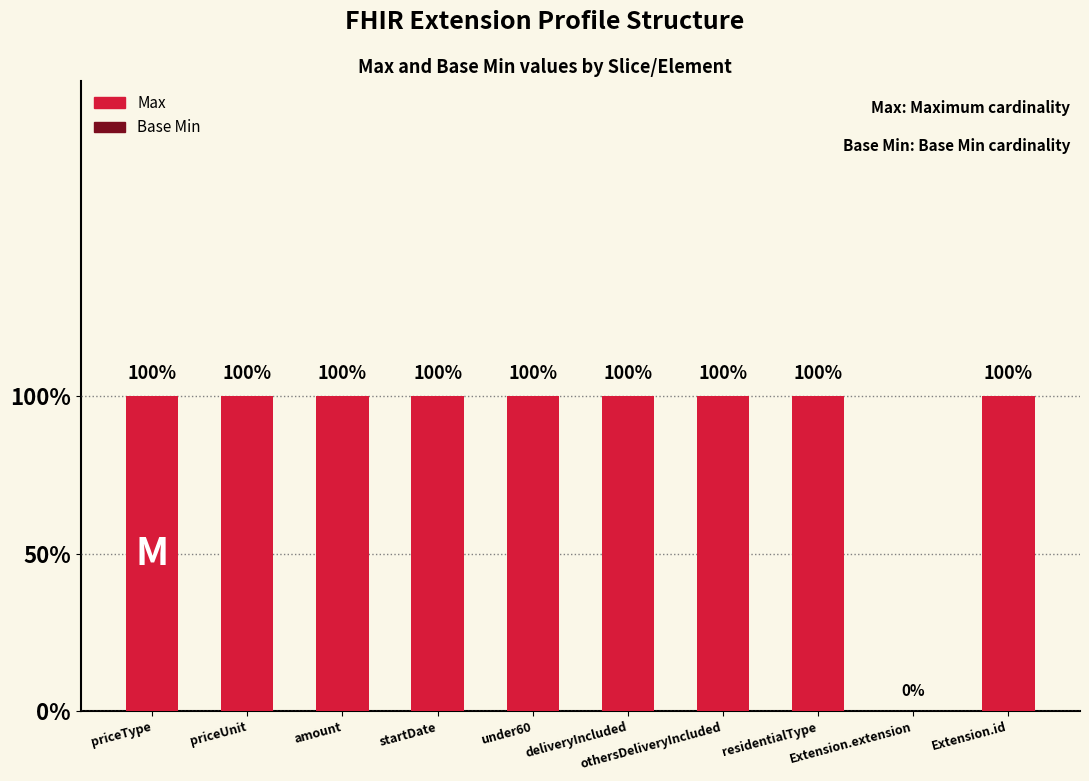

Reading left to right, what are all the values shown in this chart?

Max: 1	1	1	1	1	1	1	1	0	1
Base Min: 0	0	0	0	0	0	0	0	0	0